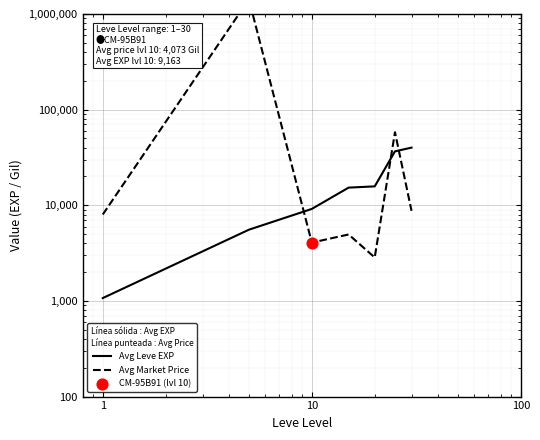

Which series has the largest total across all categories?

Avg Market Price